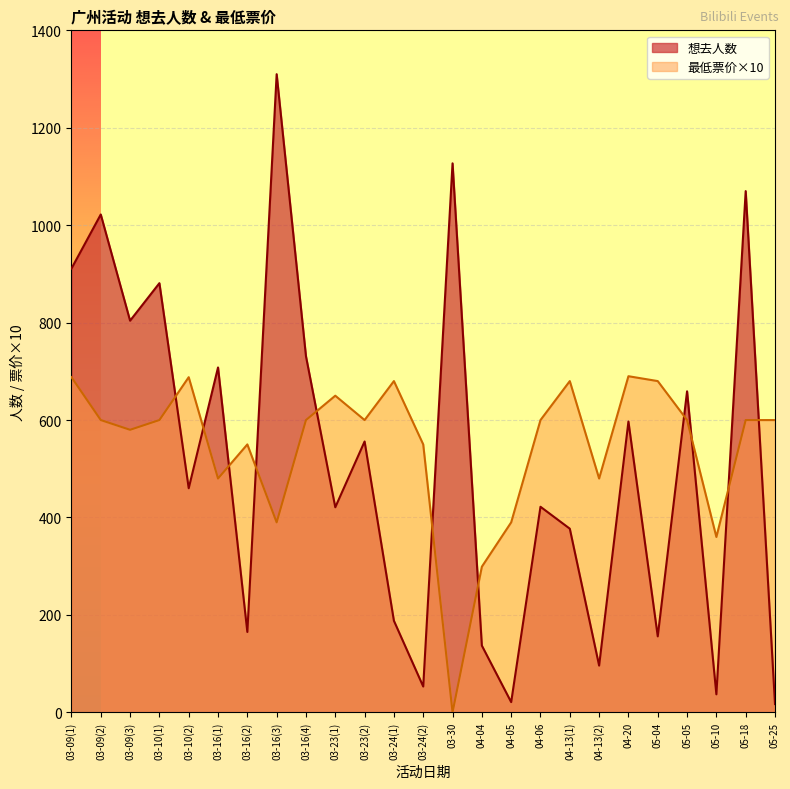

Which series has the widest spread of values?

想去人数